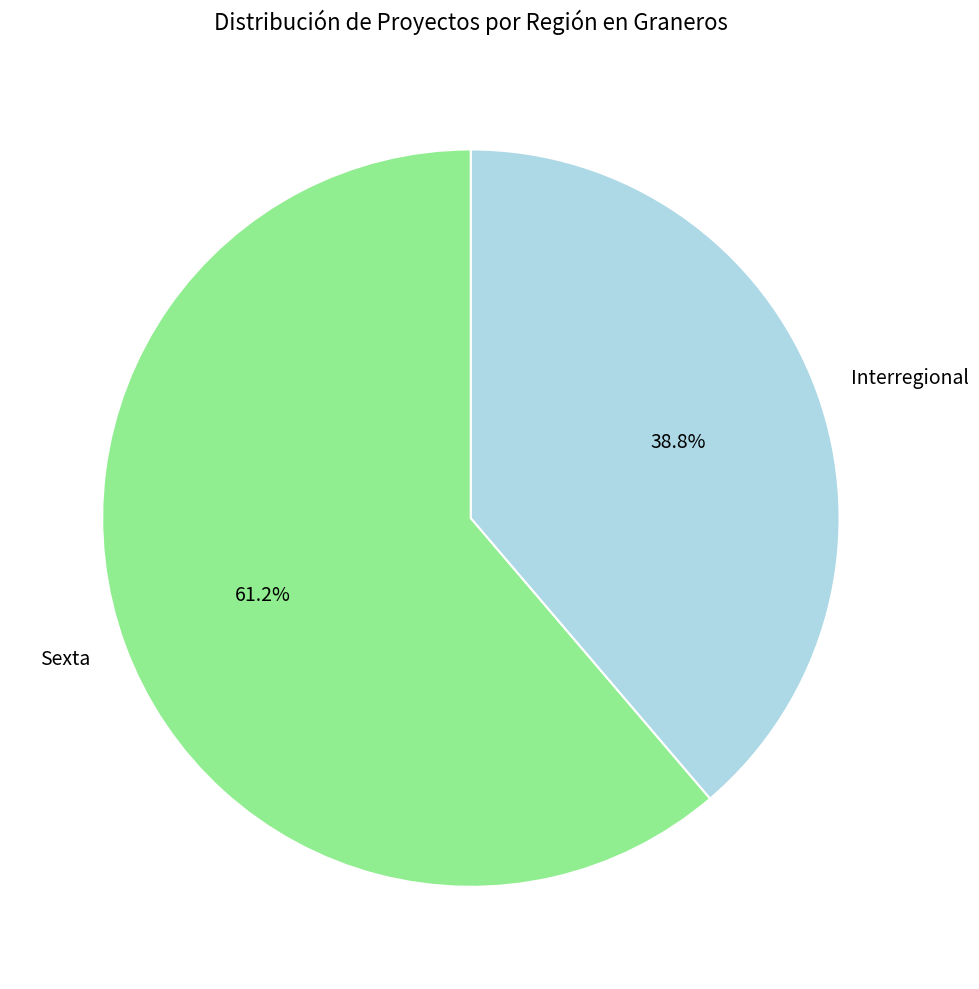

To the nearest percent, what is the combined percentage of Interregional and Sexta?

100%